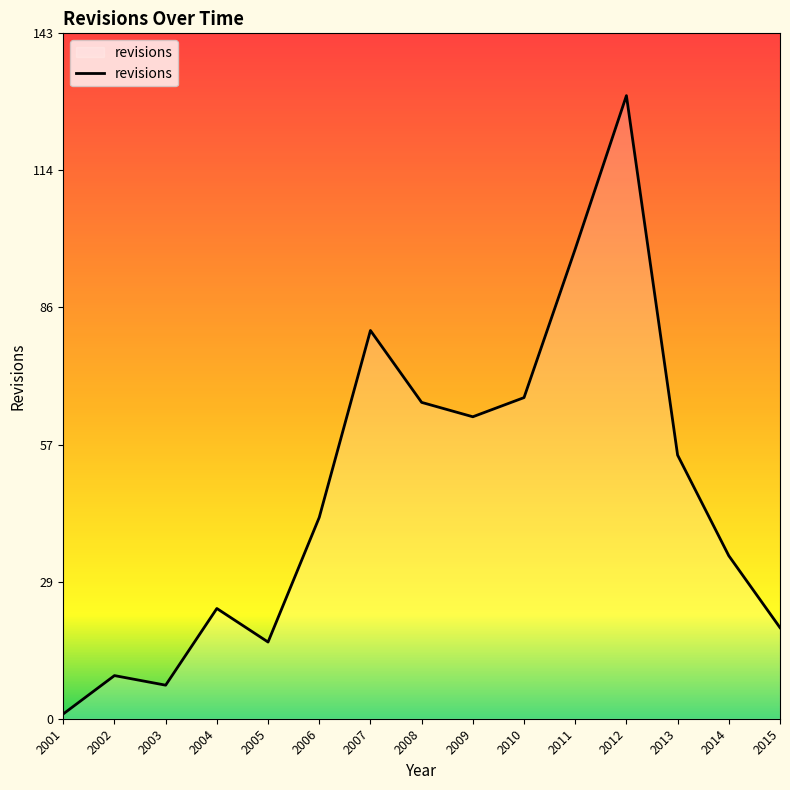

Which label corresponds to the largest value in the chart?

2012